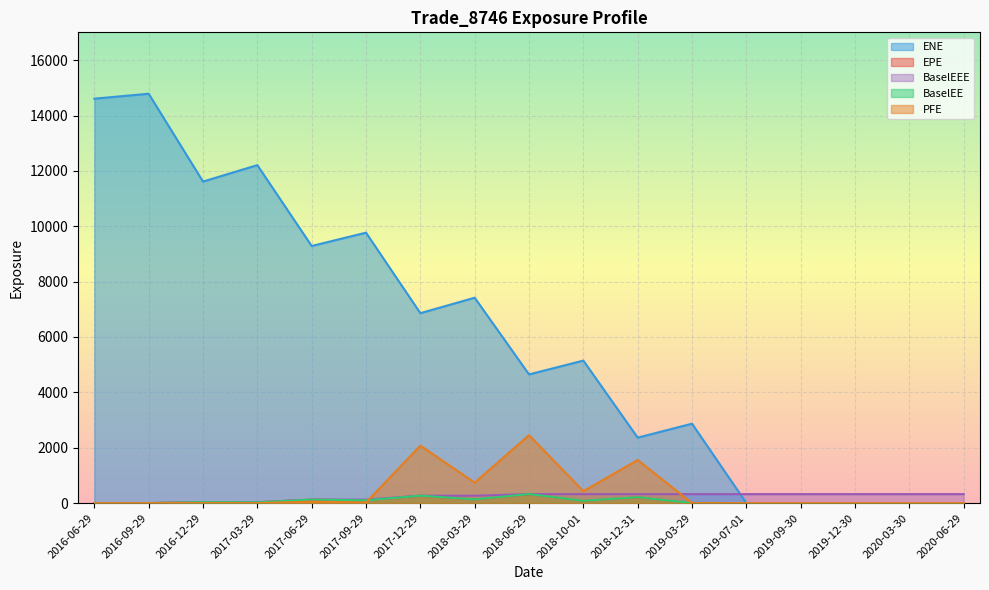

Reading right to left, transcribe all the data shown in this chart.

EPE: 2020-06-29=0.0	2020-03-30=0.0	2019-12-30=0.0	2019-09-30=0.0	2019-07-01=0.0	2019-03-29=4.1	2018-12-31=207.9	2018-10-01=82.8	2018-06-29=318.9	2018-03-29=132.2	2017-12-29=264.2	2017-09-29=97.8	2017-06-29=124.5	2017-03-29=26.8	2016-12-29=32.7	2016-09-29=0.3	2016-06-29=0.0
ENE: 2020-06-29=0.0	2020-03-30=0.0	2019-12-30=0.0	2019-09-30=0.0	2019-07-01=0.0	2019-03-29=2868.3	2018-12-31=2364.0	2018-10-01=5147.6	2018-06-29=4648.0	2018-03-29=7418.5	2017-12-29=6860.5	2017-09-29=9769.0	2017-06-29=9286.9	2017-03-29=12208.2	2016-12-29=11614.7	2016-09-29=14787.3	2016-06-29=14608.7
BaselEE: 2020-06-29=0.0	2020-03-30=0.0	2019-12-30=0.0	2019-09-30=0.0	2019-07-01=0.0	2019-03-29=4.2	2018-12-31=212.0	2018-10-01=84.2	2018-06-29=323.7	2018-03-29=133.9	2017-12-29=267.1	2017-09-29=98.7	2017-06-29=125.4	2017-03-29=27.0	2016-12-29=32.8	2016-09-29=0.0	2016-06-29=0.0
PFE: 2020-06-29=0.0	2020-03-30=0.0	2019-12-30=0.0	2019-09-30=0.0	2019-07-01=0.0	2019-03-29=0.0	2018-12-31=1556.1	2018-10-01=429.7	2018-06-29=2453.3	2018-03-29=738.6	2017-12-29=2075.2	2017-09-29=21.0	2017-06-29=51.0	2017-03-29=0.0	2016-12-29=0.0	2016-09-29=0.0	2016-06-29=0.0
BaselEEE: 2020-06-29=323.7	2020-03-30=323.7	2019-12-30=323.7	2019-09-30=323.7	2019-07-01=323.7	2019-03-29=323.7	2018-12-31=323.7	2018-10-01=323.7	2018-06-29=323.7	2018-03-29=267.1	2017-12-29=267.1	2017-09-29=125.4	2017-06-29=125.4	2017-03-29=32.8	2016-12-29=32.8	2016-09-29=0.0	2016-06-29=0.0